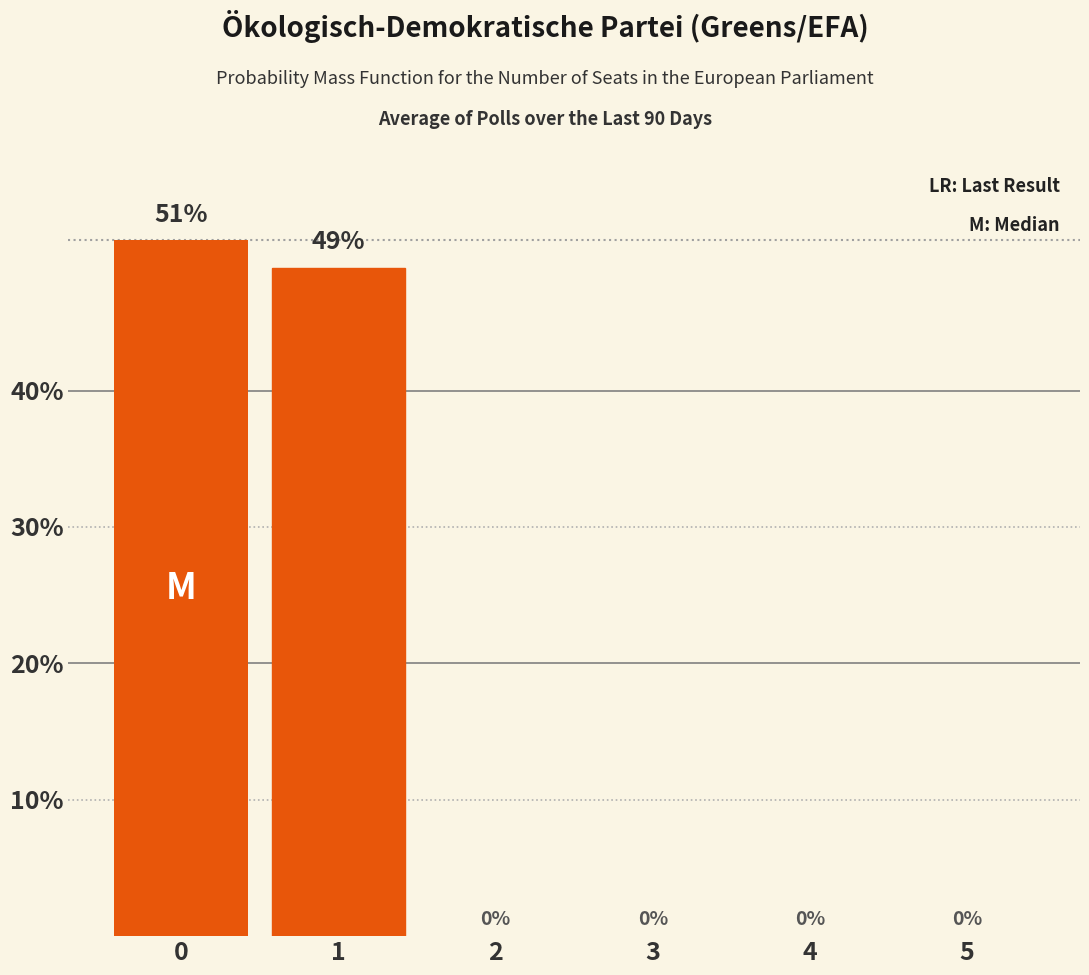

Does the chart contain stacked bars?

No